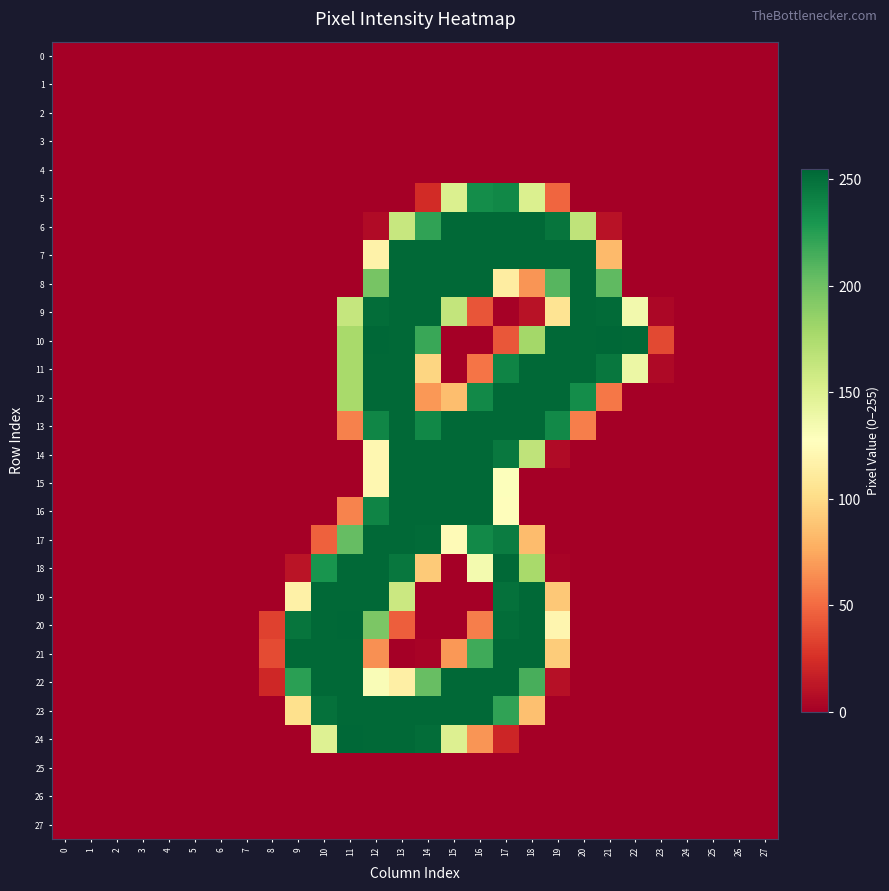

Reading left to right, transcribe all the data shown in this chart.

0: 0=0	1=0	2=0	3=0	4=0	5=0	6=0	7=0	8=0	9=0	10=0	11=0	12=0	13=0	14=0	15=0	16=0	17=0	18=0	19=0	20=0	21=0	22=0	23=0	24=0	25=0	26=0	27=0
1: 0=0	1=0	2=0	3=0	4=0	5=0	6=0	7=0	8=0	9=0	10=0	11=0	12=0	13=0	14=0	15=0	16=0	17=0	18=0	19=0	20=0	21=0	22=0	23=0	24=0	25=0	26=0	27=0
2: 0=0	1=0	2=0	3=0	4=0	5=0	6=0	7=0	8=0	9=0	10=0	11=0	12=0	13=0	14=0	15=0	16=0	17=0	18=0	19=0	20=0	21=0	22=0	23=0	24=0	25=0	26=0	27=0
3: 0=0	1=0	2=0	3=0	4=0	5=0	6=0	7=0	8=0	9=0	10=0	11=0	12=0	13=0	14=0	15=0	16=0	17=0	18=0	19=0	20=0	21=0	22=0	23=0	24=0	25=0	26=0	27=0
4: 0=0	1=0	2=0	3=0	4=0	5=0	6=0	7=0	8=0	9=0	10=0	11=0	12=0	13=0	14=0	15=0	16=0	17=0	18=0	19=0	20=0	21=0	22=0	23=0	24=0	25=0	26=0	27=0
5: 0=0	1=0	2=0	3=0	4=0	5=0	6=0	7=0	8=0	9=0	10=0	11=0	12=0	13=0	14=23	15=151	16=235	17=238	18=151	19=48	20=0	21=0	22=0	23=0	24=0	25=0	26=0	27=0
6: 0=0	1=0	2=0	3=0	4=0	5=0	6=0	7=0	8=0	9=0	10=0	11=0	12=6	13=162	14=222	15=254	16=254	17=254	18=254	19=248	20=166	21=10	22=0	23=0	24=0	25=0	26=0	27=0
7: 0=0	1=0	2=0	3=0	4=0	5=0	6=0	7=0	8=0	9=0	10=0	11=0	12=117	13=254	14=254	15=254	16=254	17=254	18=254	19=254	20=254	21=83	22=0	23=0	24=0	25=0	26=0	27=0
8: 0=0	1=0	2=0	3=0	4=0	5=0	6=0	7=0	8=0	9=0	10=0	11=0	12=197	13=254	14=254	15=254	16=254	17=113	18=67	19=209	20=254	21=206	22=0	23=0	24=0	25=0	26=0	27=0
9: 0=0	1=0	2=0	3=0	4=0	5=0	6=0	7=0	8=0	9=0	10=0	11=163	12=252	13=254	14=254	15=164	16=41	17=1	18=10	19=106	20=254	21=253	22=136	23=4	24=0	25=0	26=0	27=0
10: 0=0	1=0	2=0	3=0	4=0	5=0	6=0	7=0	8=0	9=0	10=0	11=177	12=255	13=254	14=219	15=0	16=0	17=42	18=179	19=254	20=254	21=255	22=254	23=36	24=0	25=0	26=0	27=0
11: 0=0	1=0	2=0	3=0	4=0	5=0	6=0	7=0	8=0	9=0	10=0	11=177	12=254	13=254	14=97	15=0	16=54	17=240	18=254	19=254	20=254	21=247	22=140	23=5	24=0	25=0	26=0	27=0
12: 0=0	1=0	2=0	3=0	4=0	5=0	6=0	7=0	8=0	9=0	10=0	11=177	12=254	13=254	14=68	15=85	16=237	17=254	18=254	19=254	20=235	21=55	22=0	23=0	24=0	25=0	26=0	27=0
13: 0=0	1=0	2=0	3=0	4=0	5=0	6=0	7=0	8=0	9=0	10=0	11=59	12=239	13=254	14=238	15=254	16=254	17=254	18=254	19=237	20=58	21=0	22=0	23=0	24=0	25=0	26=0	27=0
14: 0=0	1=0	2=0	3=0	4=0	5=0	6=0	7=0	8=0	9=0	10=0	11=0	12=121	13=254	14=254	15=254	16=254	17=246	18=166	19=6	20=0	21=0	22=0	23=0	24=0	25=0	26=0	27=0
15: 0=0	1=0	2=0	3=0	4=0	5=0	6=0	7=0	8=0	9=0	10=0	11=0	12=121	13=254	14=254	15=254	16=254	17=129	18=0	19=0	20=0	21=0	22=0	23=0	24=0	25=0	26=0	27=0
16: 0=0	1=0	2=0	3=0	4=0	5=0	6=0	7=0	8=0	9=0	10=0	11=60	12=240	13=254	14=254	15=254	16=254	17=126	18=0	19=0	20=0	21=0	22=0	23=0	24=0	25=0	26=0	27=0
17: 0=0	1=0	2=0	3=0	4=0	5=0	6=0	7=0	8=0	9=0	10=46	11=204	12=254	13=254	14=253	15=124	16=237	17=244	18=84	19=0	20=0	21=0	22=0	23=0	24=0	25=0	26=0	27=0
18: 0=0	1=0	2=0	3=0	4=0	5=0	6=0	7=0	8=0	9=11	10=231	11=254	12=254	13=247	14=91	15=0	16=135	17=254	18=177	19=2	20=0	21=0	22=0	23=0	24=0	25=0	26=0	27=0
19: 0=0	1=0	2=0	3=0	4=0	5=0	6=0	7=0	8=0	9=116	10=254	11=254	12=254	13=160	14=0	15=0	16=0	17=250	18=254	19=90	20=0	21=0	22=0	23=0	24=0	25=0	26=0	27=0
20: 0=0	1=0	2=0	3=0	4=0	5=0	6=0	7=0	8=33	9=248	10=254	11=255	12=195	13=45	14=0	15=0	16=58	17=252	18=254	19=120	20=0	21=0	22=0	23=0	24=0	25=0	26=0	27=0
21: 0=0	1=0	2=0	3=0	4=0	5=0	6=0	7=0	8=37	9=254	10=254	11=254	12=65	13=0	14=2	15=68	16=217	17=254	18=254	19=92	20=0	21=0	22=0	23=0	24=0	25=0	26=0	27=0
22: 0=0	1=0	2=0	3=0	4=0	5=0	6=0	7=0	8=21	9=224	10=254	11=254	12=131	13=115	14=203	15=254	16=254	17=254	18=214	19=9	20=0	21=0	22=0	23=0	24=0	25=0	26=0	27=0
23: 0=0	1=0	2=0	3=0	4=0	5=0	6=0	7=0	8=0	9=103	10=250	11=254	12=254	13=254	14=254	15=254	16=254	17=222	18=86	19=0	20=0	21=0	22=0	23=0	24=0	25=0	26=0	27=0
24: 0=0	1=0	2=0	3=0	4=0	5=0	6=0	7=0	8=0	9=0	10=149	11=255	12=254	13=254	14=252	15=150	16=67	17=20	18=0	19=0	20=0	21=0	22=0	23=0	24=0	25=0	26=0	27=0
25: 0=0	1=0	2=0	3=0	4=0	5=0	6=0	7=0	8=0	9=0	10=0	11=0	12=0	13=0	14=0	15=0	16=0	17=0	18=0	19=0	20=0	21=0	22=0	23=0	24=0	25=0	26=0	27=0
26: 0=0	1=0	2=0	3=0	4=0	5=0	6=0	7=0	8=0	9=0	10=0	11=0	12=0	13=0	14=0	15=0	16=0	17=0	18=0	19=0	20=0	21=0	22=0	23=0	24=0	25=0	26=0	27=0
27: 0=0	1=0	2=0	3=0	4=0	5=0	6=0	7=0	8=0	9=0	10=0	11=0	12=0	13=0	14=0	15=0	16=0	17=0	18=0	19=0	20=0	21=0	22=0	23=0	24=0	25=0	26=0	27=0